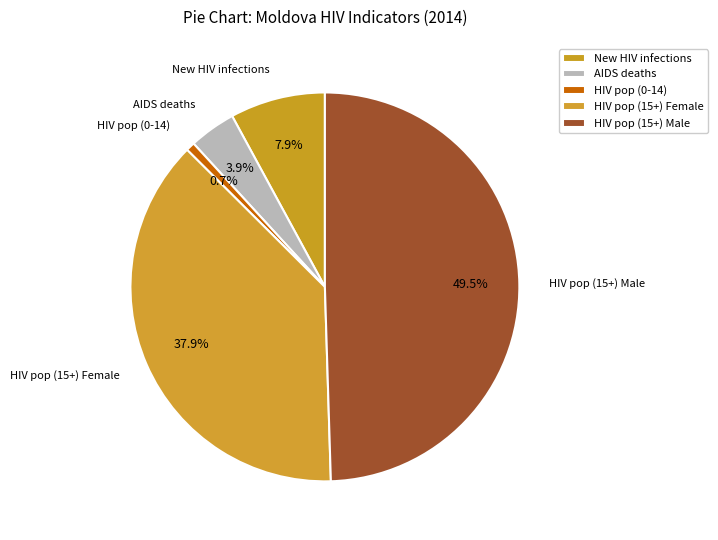

What is the largest slice in the pie chart?

HIV population (15+) Male